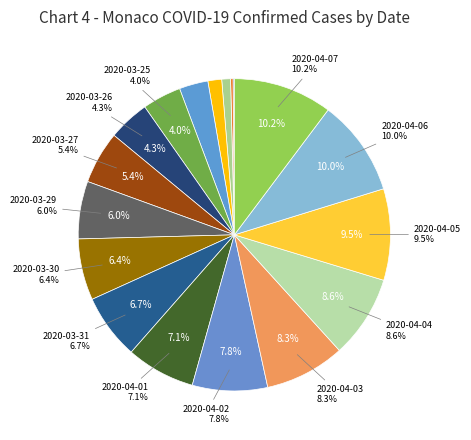

Count the number of slices in the pie.

18